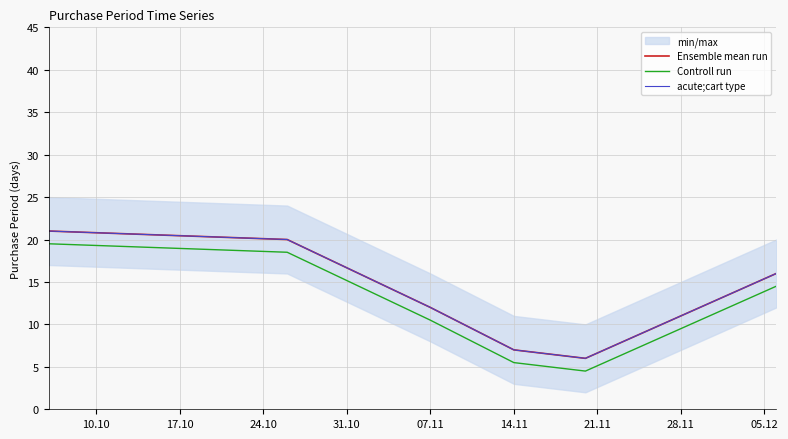

At which category is the sum across all series the highest?

10.10